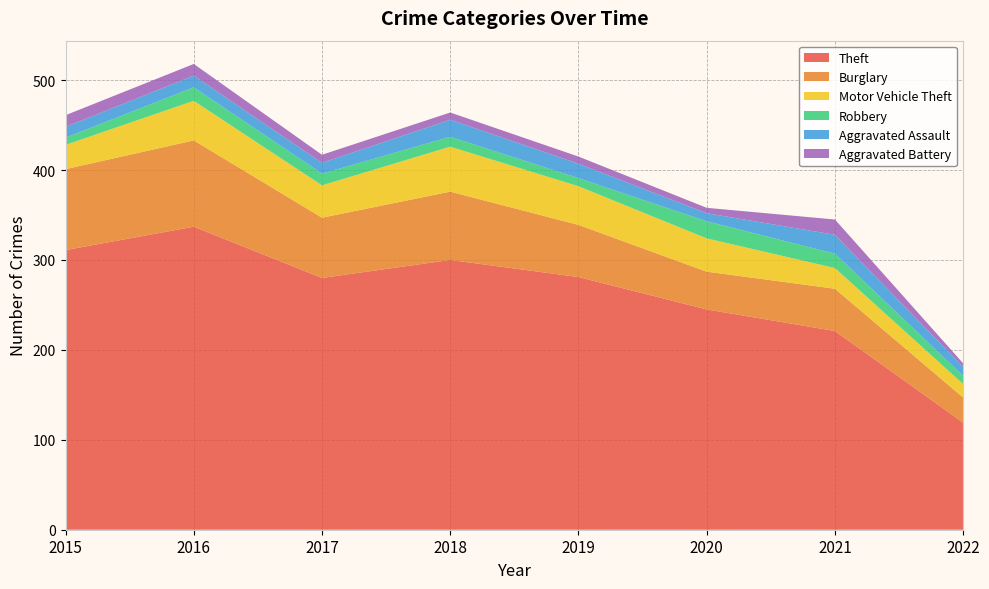

Reading left to right, extract all data points from this chart.

Theft: 2015=311	2016=337	2017=280	2018=300	2019=281	2020=245	2021=221	2022=119
Burglary: 2015=90	2016=96	2017=67	2018=76	2019=58	2020=42	2021=47	2022=28
Motor Vehicle Theft: 2015=27	2016=44	2017=36	2018=50	2019=43	2020=37	2021=23	2022=15
Robbery: 2015=8	2016=15	2017=13	2018=11	2019=9	2020=19	2021=16	2022=9
Aggravated Assault: 2015=12	2016=13	2017=12	2018=19	2019=16	2020=9	2021=21	2022=10
Aggravated Battery: 2015=13	2016=13	2017=9	2018=8	2019=8	2020=6	2021=17	2022=4